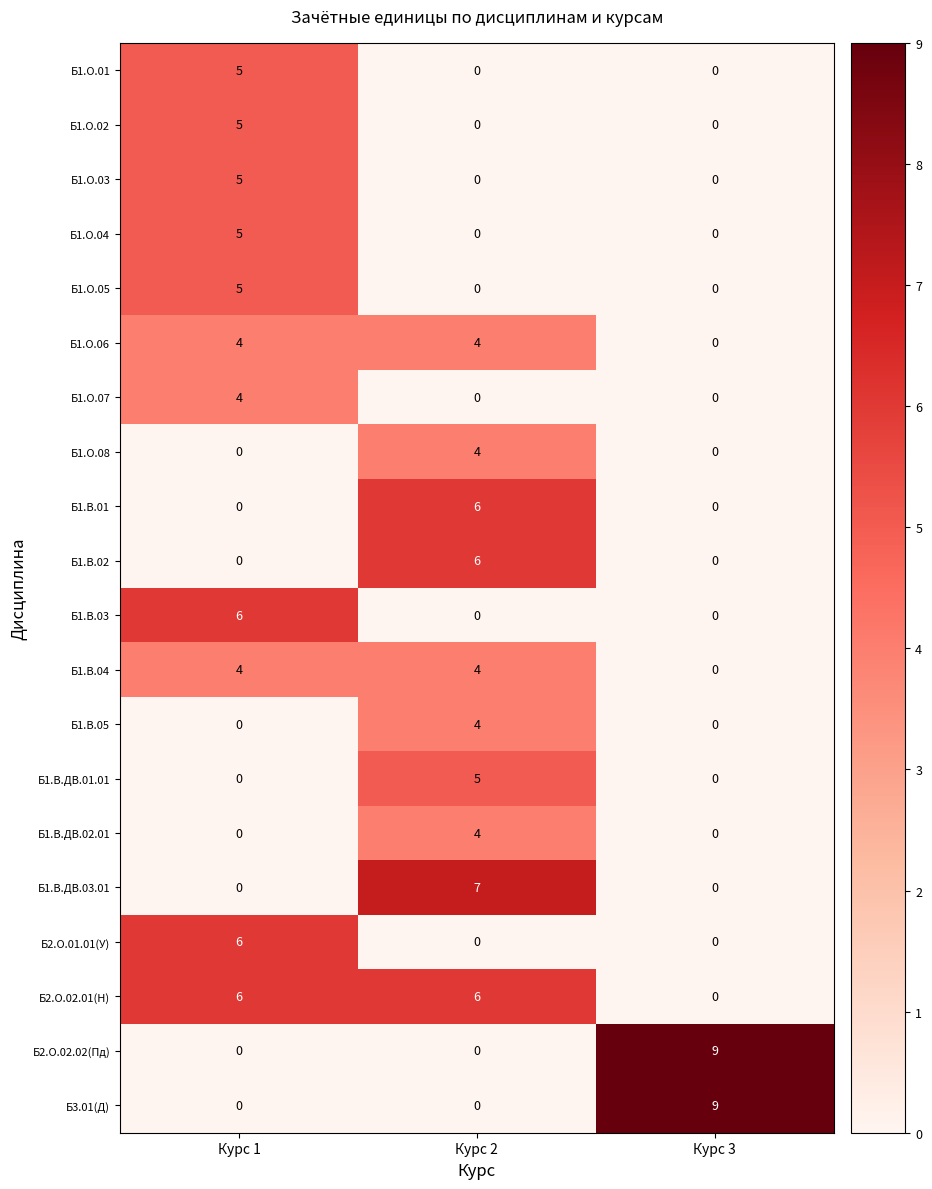

What is the maximum value for Б1.О.01?

5